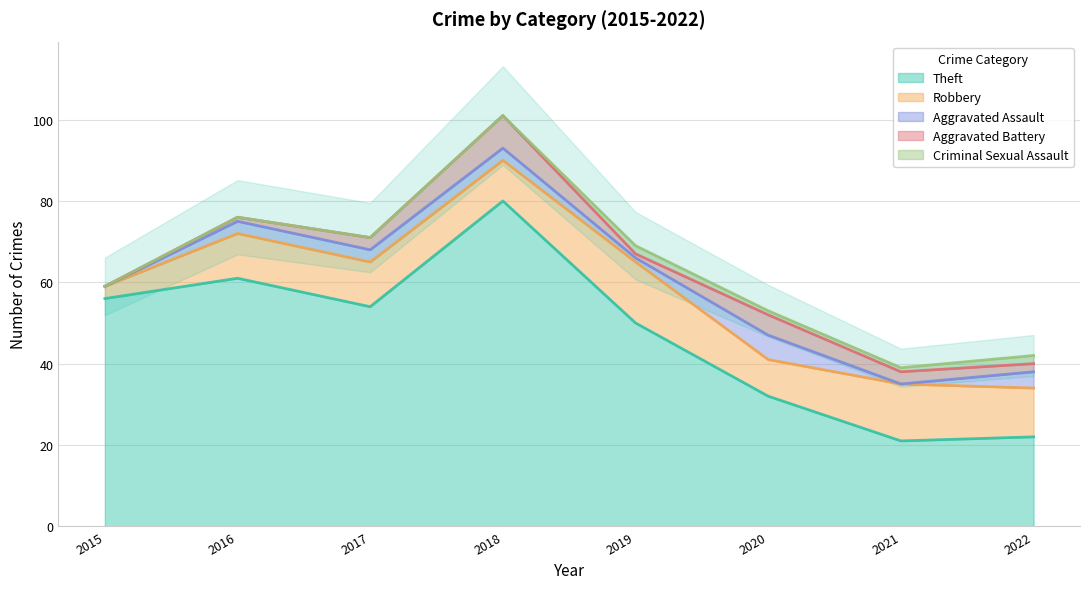

At which label does Robbery reach its minimum?

2015